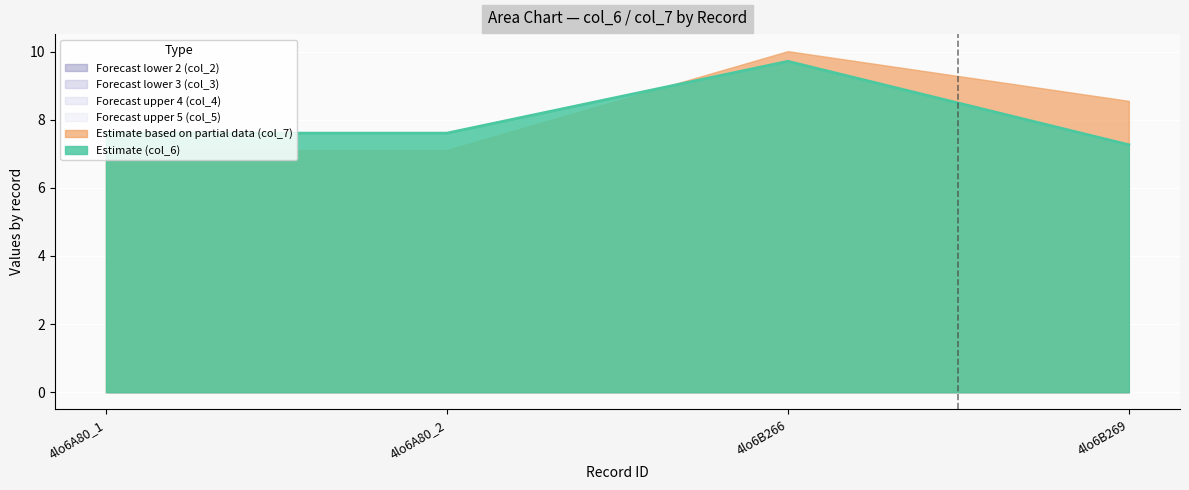

True or false: col_2 has more than 2 points higher than both neighbors.

False